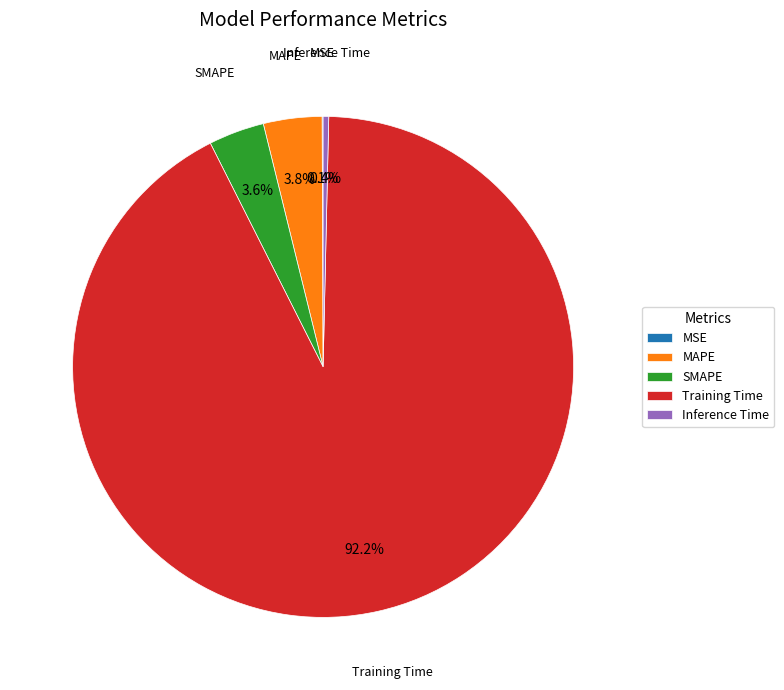

Is the sum of SMAPE and MAPE greater than half?

No